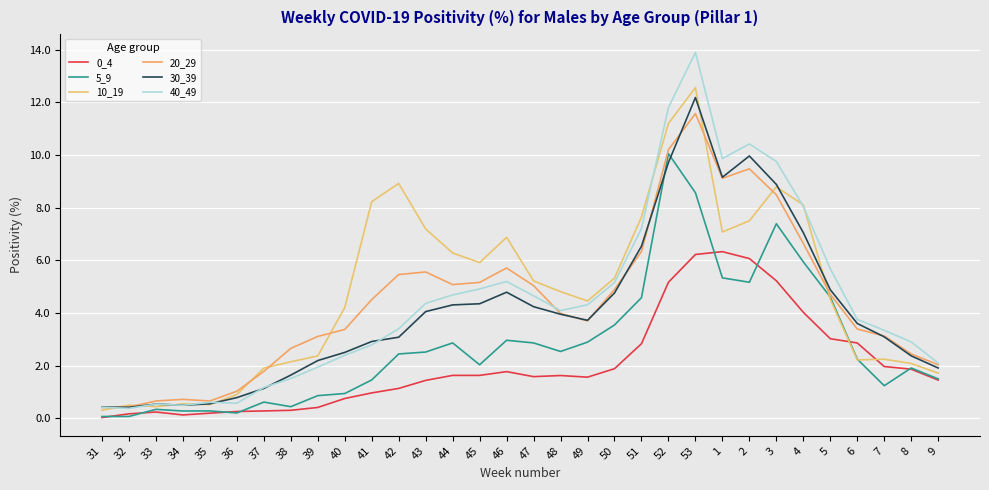

Read the 30_39 value at 38.

1.6